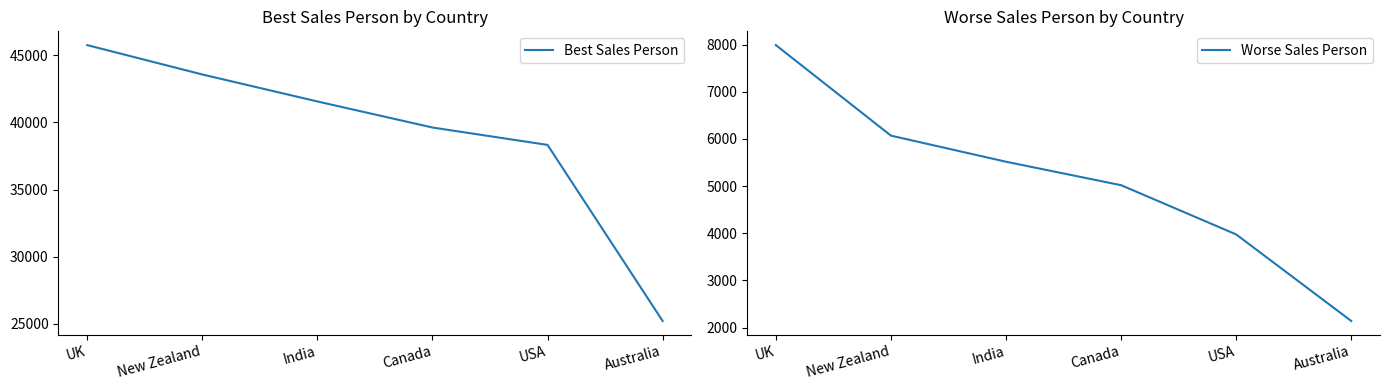

Reading left to right, what are all the values shown in this chart?

Best Sales Person: 45752	43568	41559	39620	38325	25221
Worse Sales Person: 7987	6069	5516	5019	3976	2142